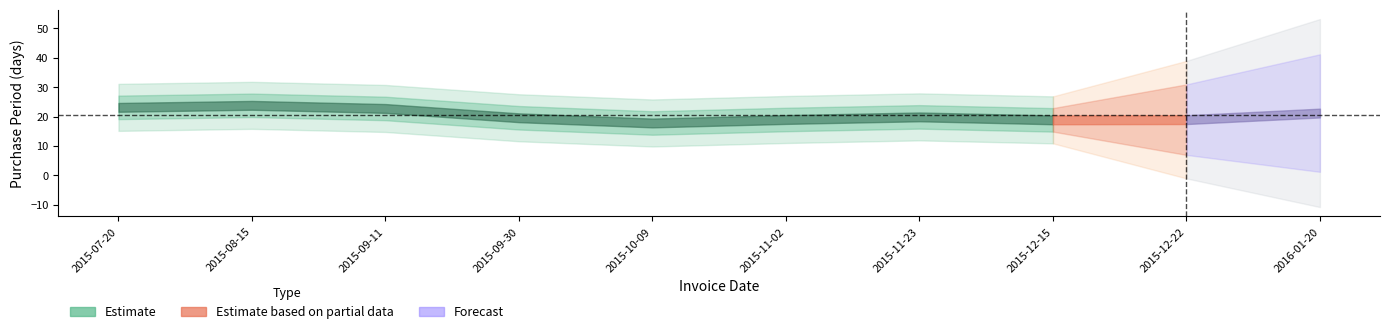

Which category has the highest value across all series?

2016-01-20